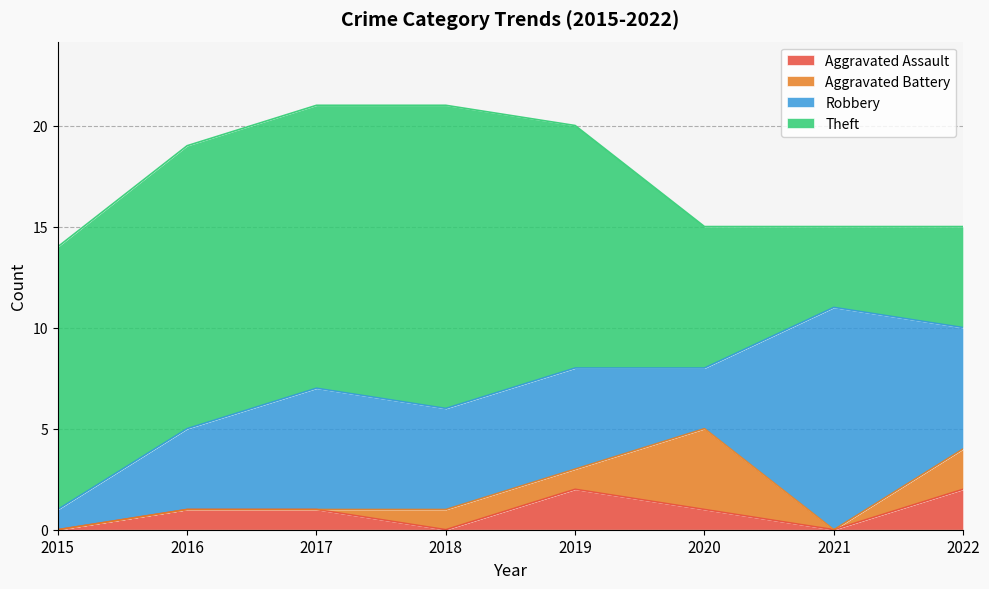

Is the value of Total at 2018 greater than the value of Aggravated Battery at 2021?

Yes